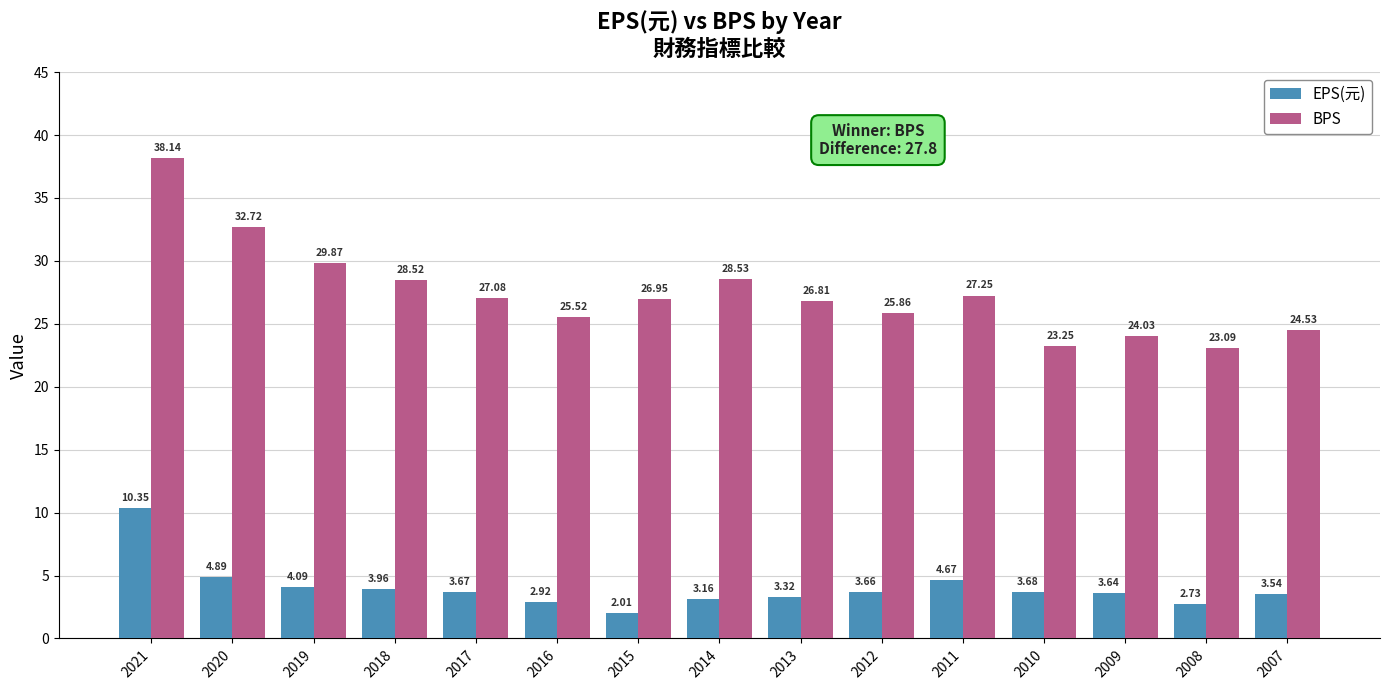

At how many categories does at least one series exceed 36?

1